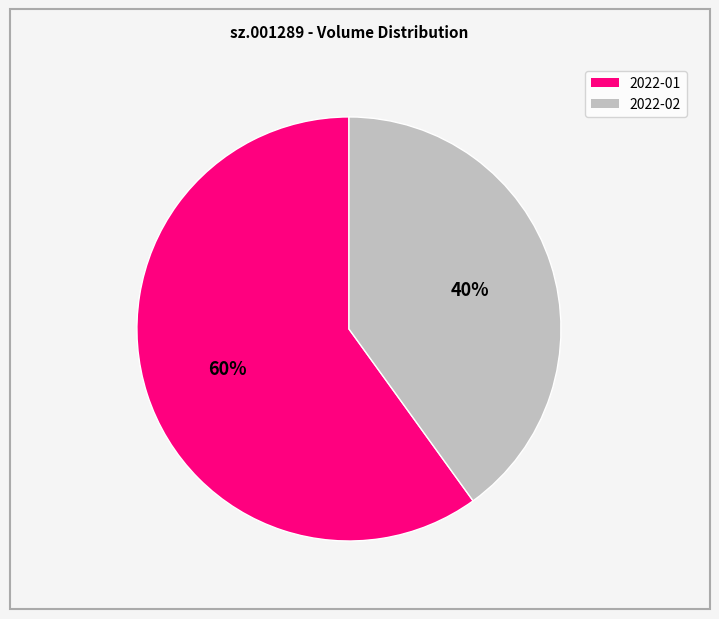

Is there any slice that represents more than half of the pie?

Yes